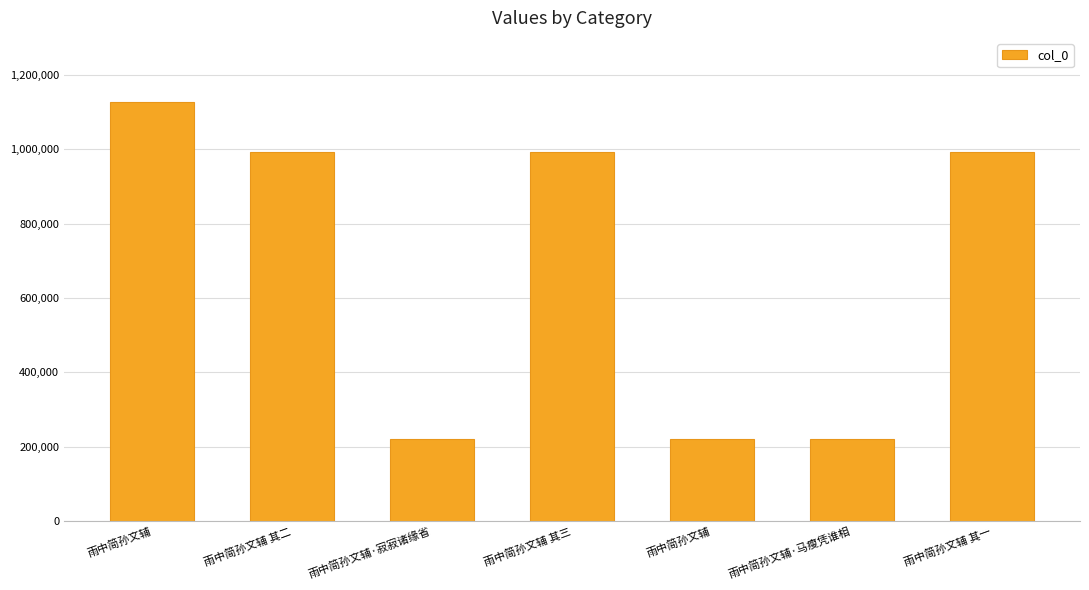

How many values are below 993706?

3